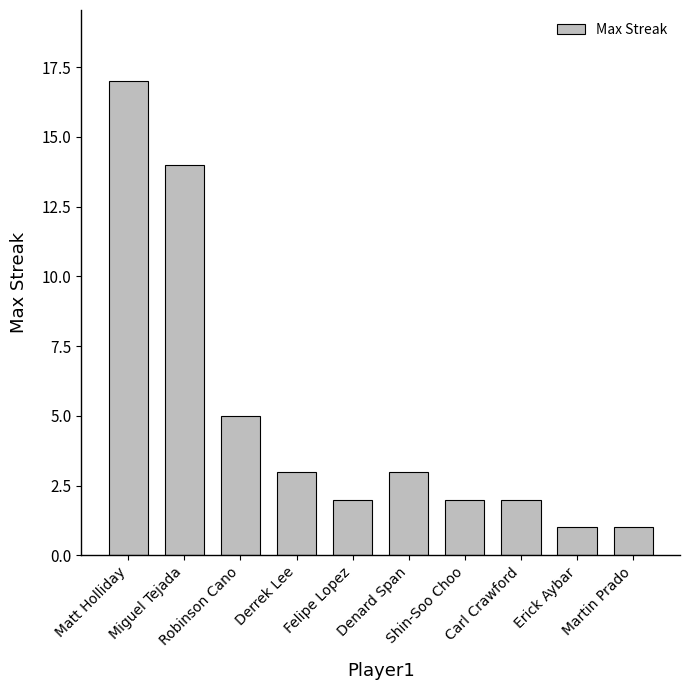

What is the sum of all values?

50